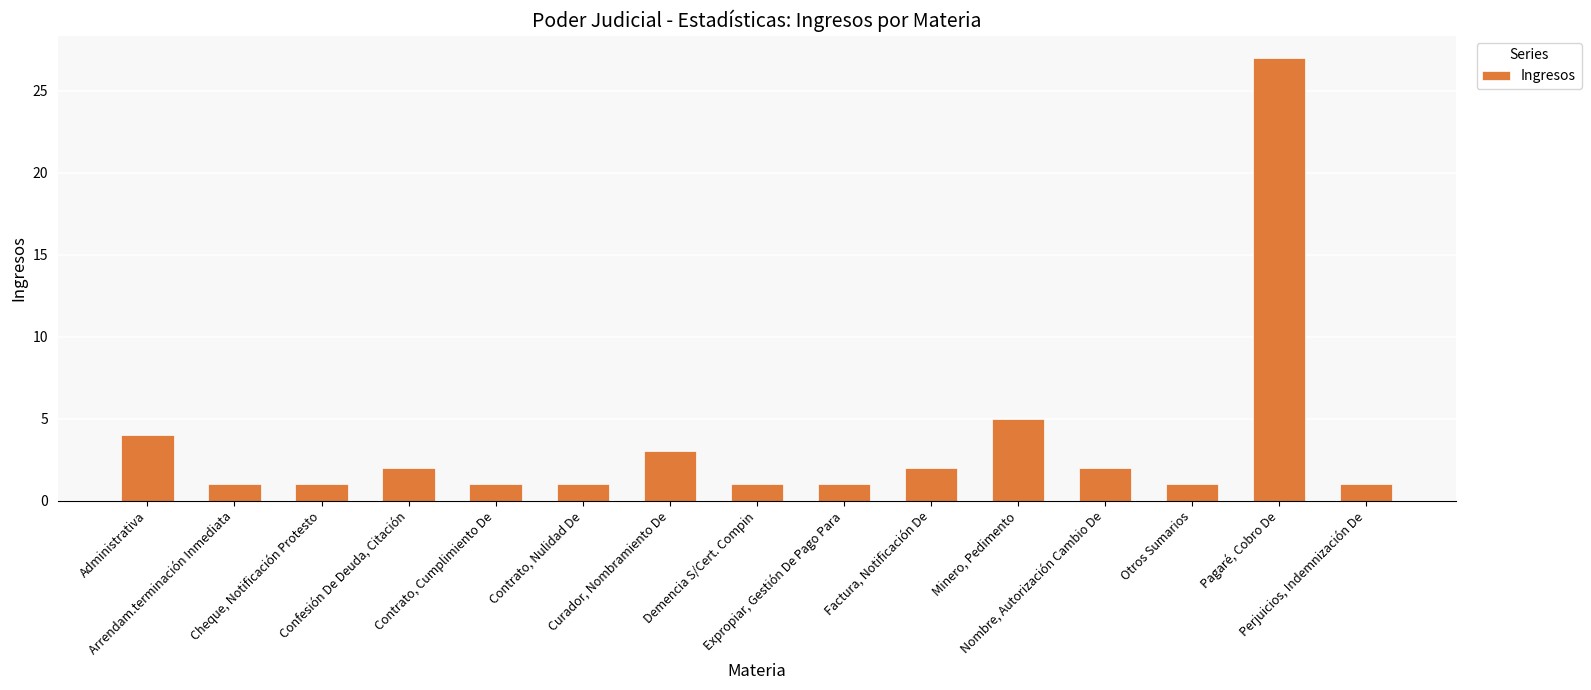

Which label corresponds to the largest value in the chart?

Pagaré, Cobro De